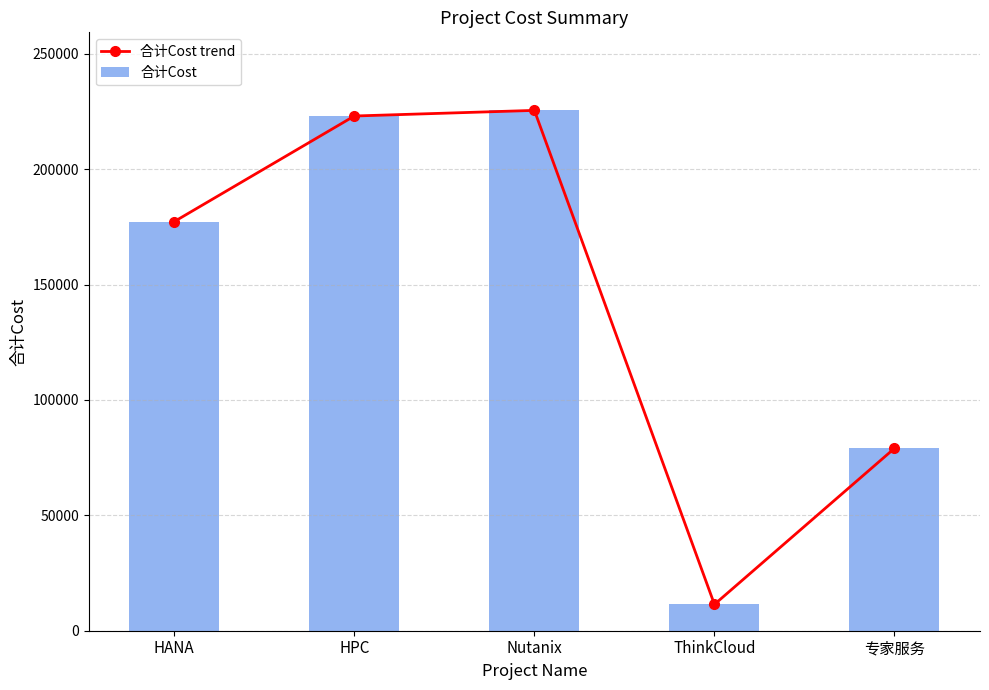

What is the sum of the 合计Cost values at Nutanix and ThinkCloud?

236921.5